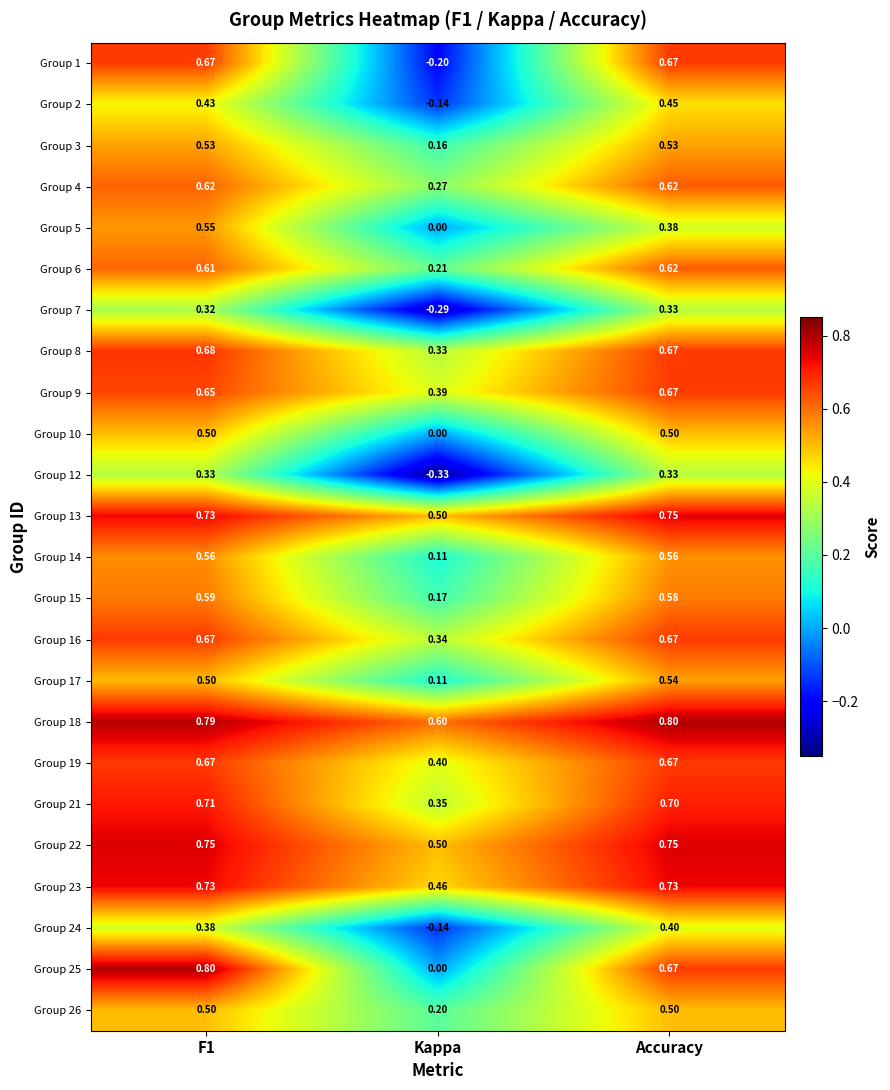

At which category is the sum across all series the highest?

F1